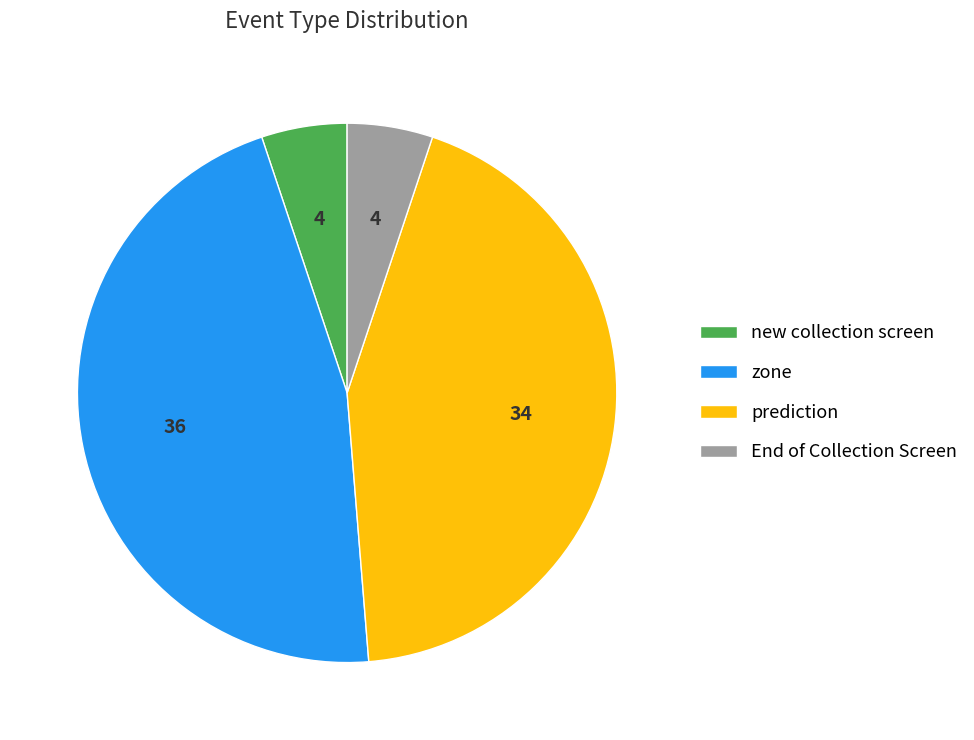

Which category has the biggest portion of the pie?

zone